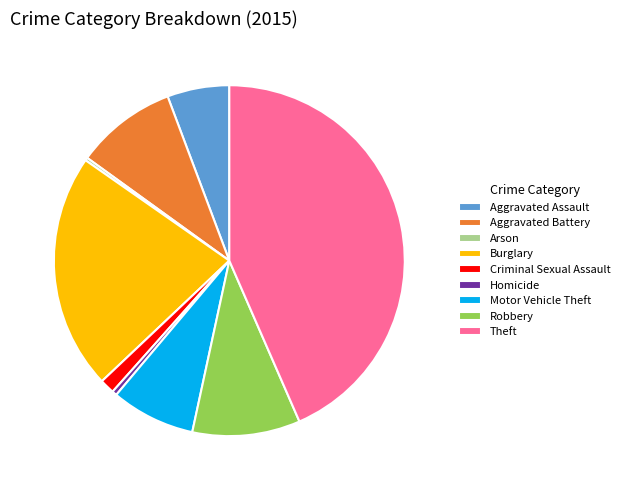

What is the ratio of the value at Burglary to the value at Homicide?

49.2